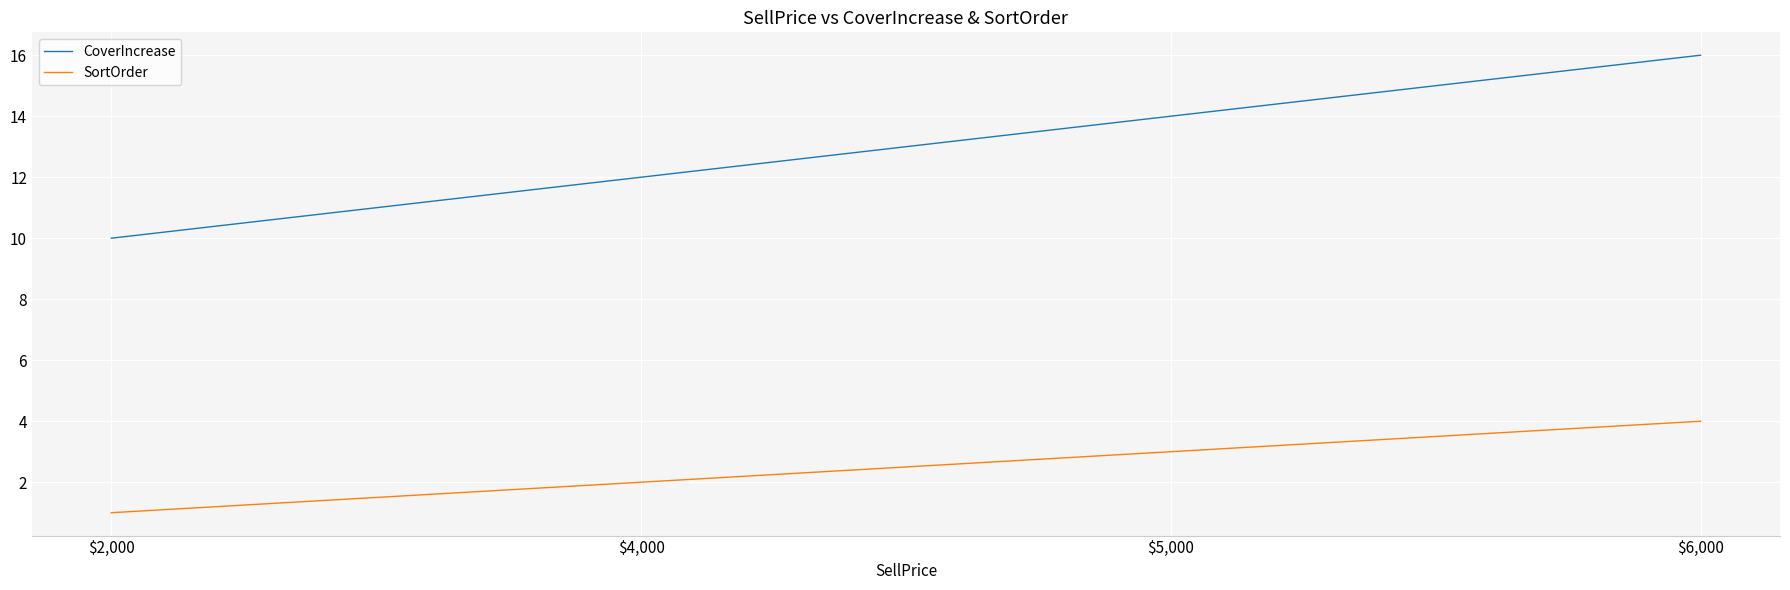

True or false: CoverIncrease and SortOrder intersect in this chart.

False